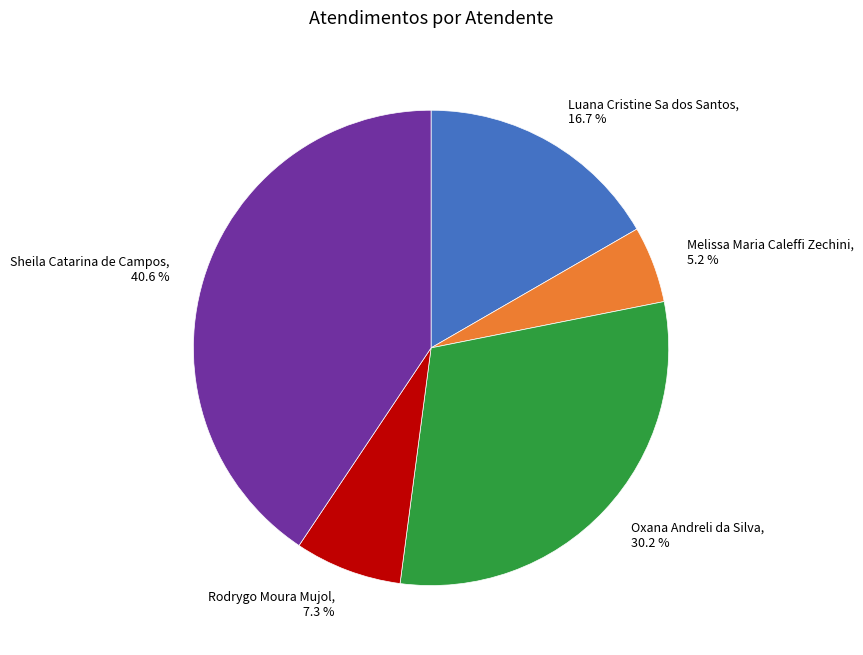

Between Luana Cristine Sa dos Santos and Melissa Maria Caleffi Zechini, which is larger?

Luana Cristine Sa dos Santos